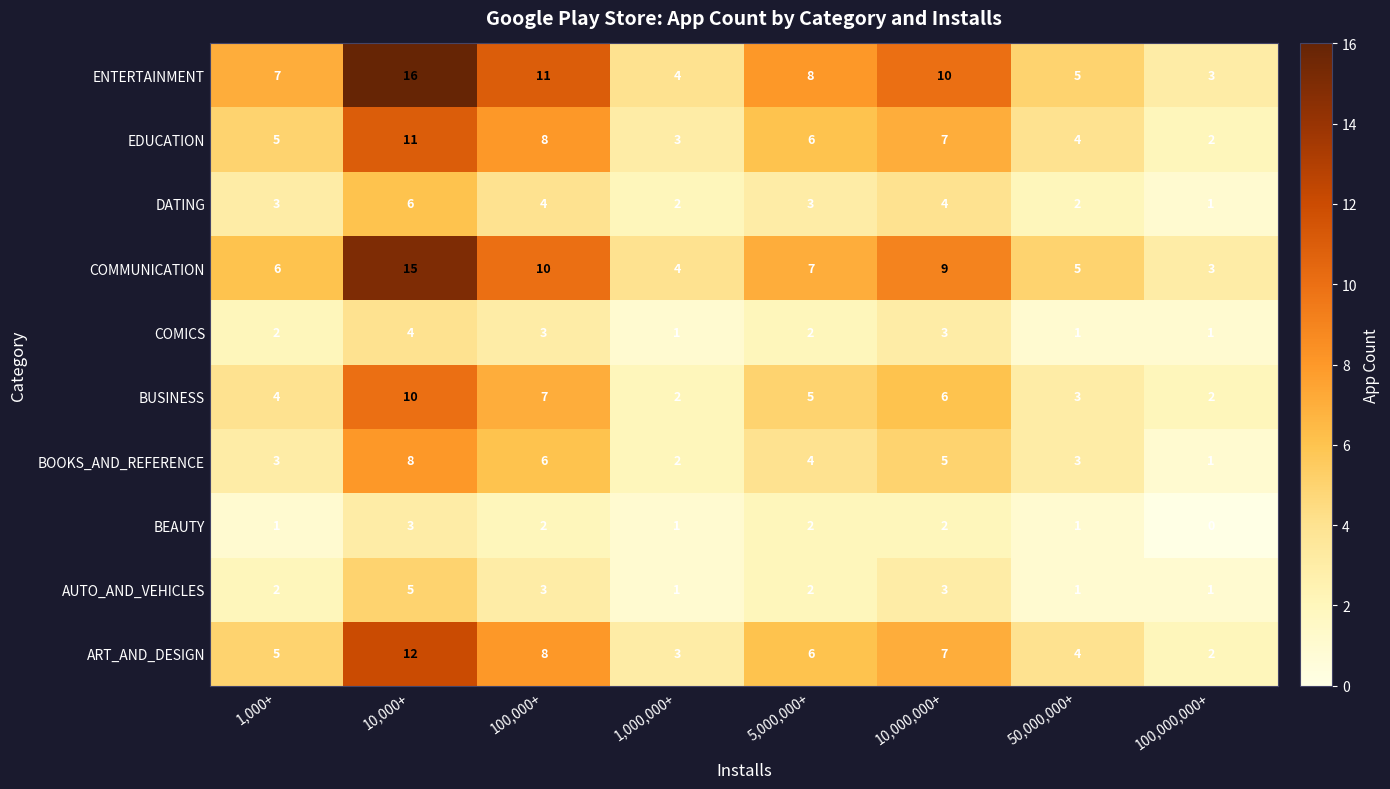

At which category is the sum across all series the highest?

10,000+